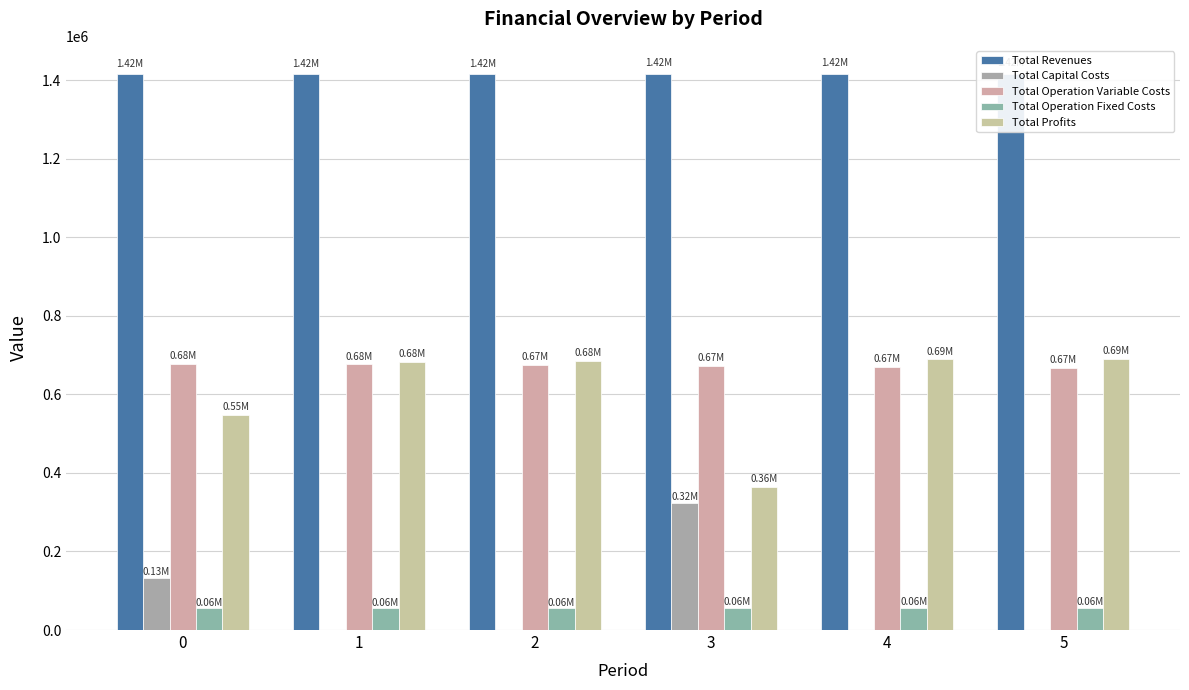

What is the value of the Total Profits bar at the 2nd from the left?

682515.8